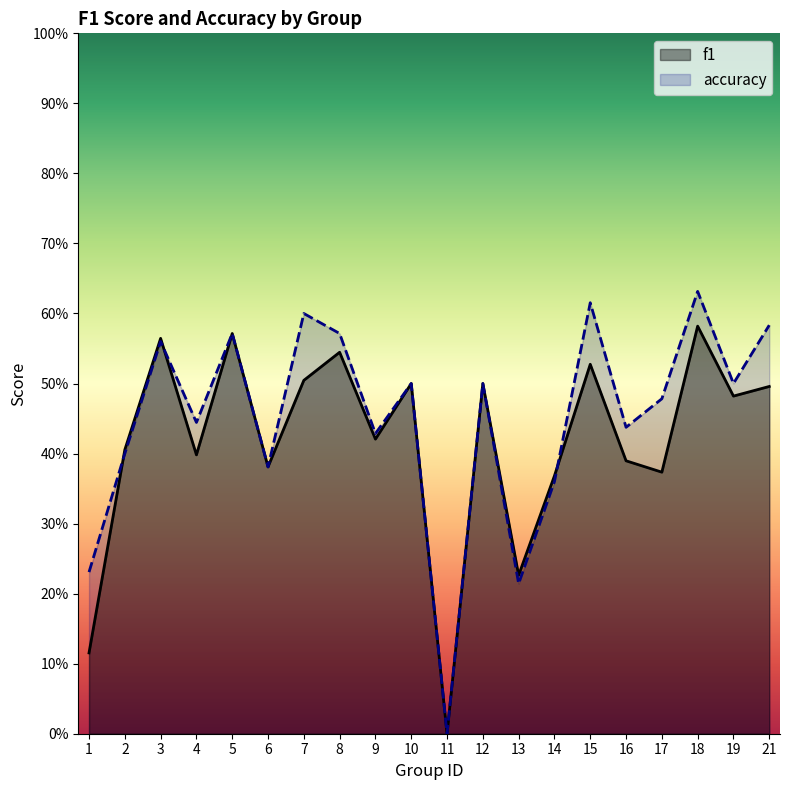

Does the chart display data point markers on the line(s)?

No